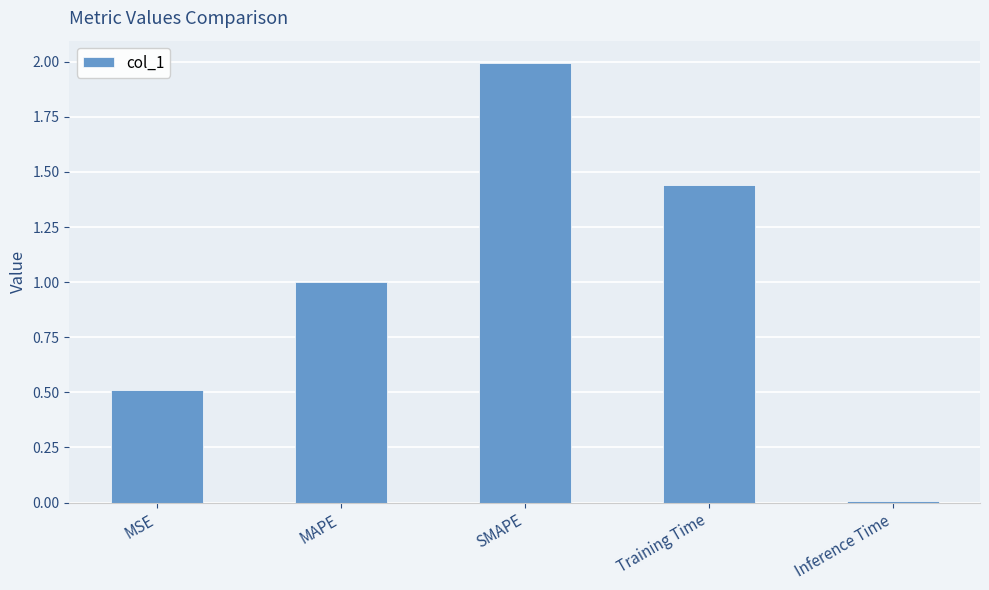

At which category does the chart reach its minimum across all series?

Inference Time